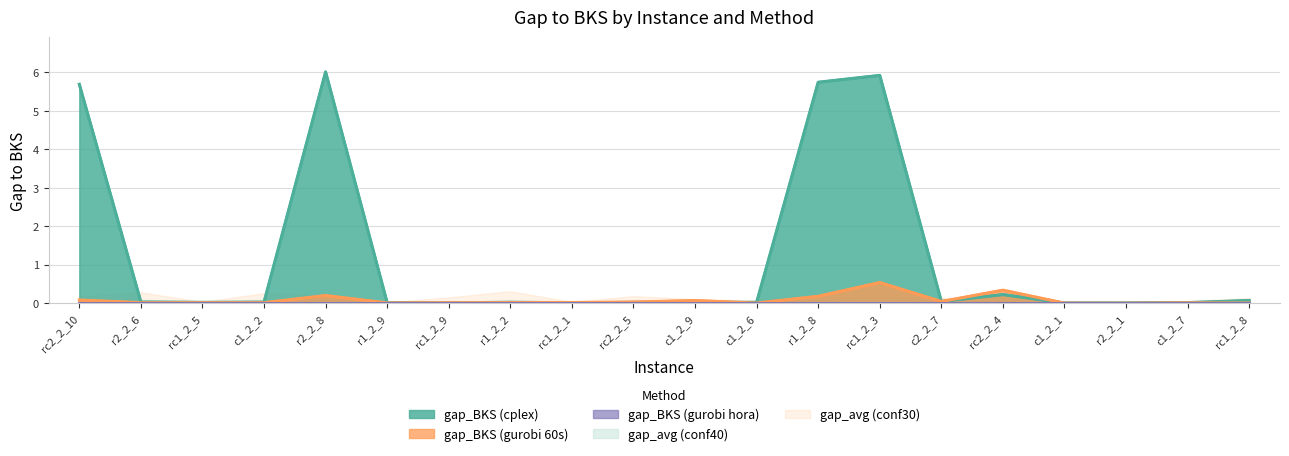

What position from the left is r2_2_6?

2